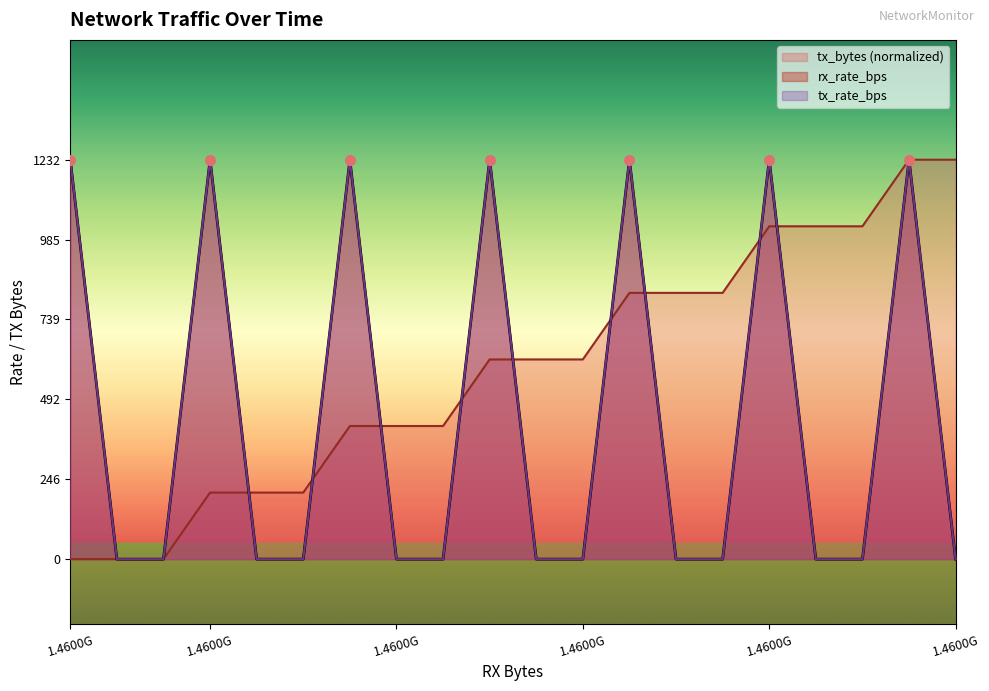

True or false: rx_rate_bps has a value of 0.0 at 1.4600G.

True